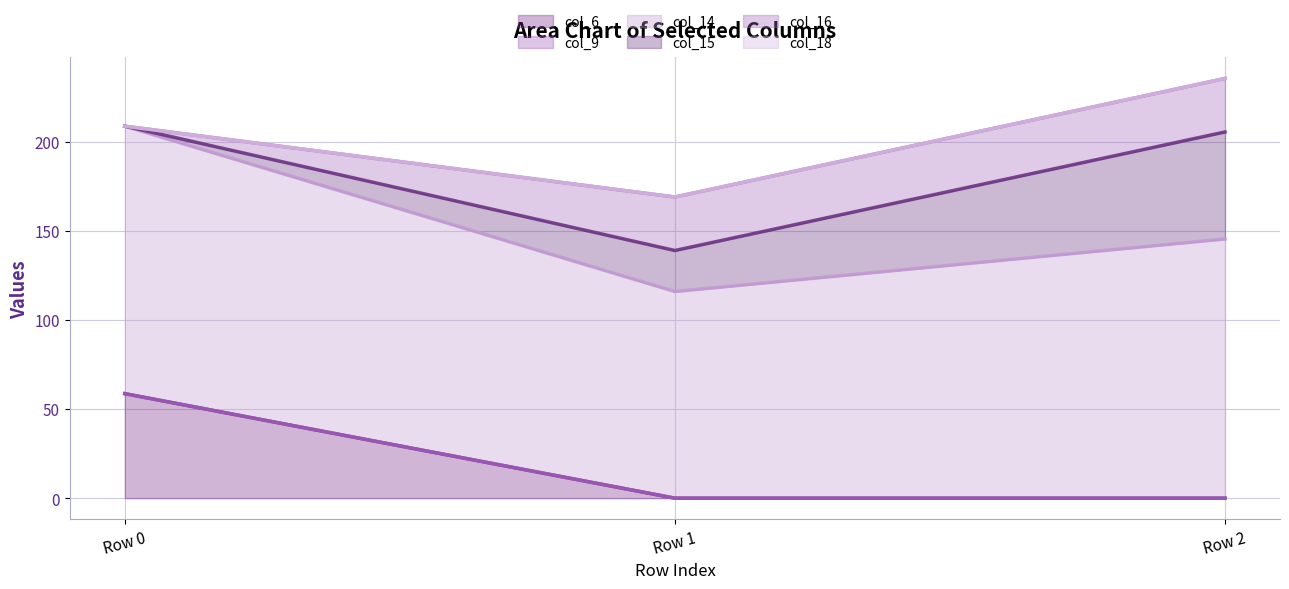

The col_18 (line) series shows 208.6 at Row 0. True or false?

True